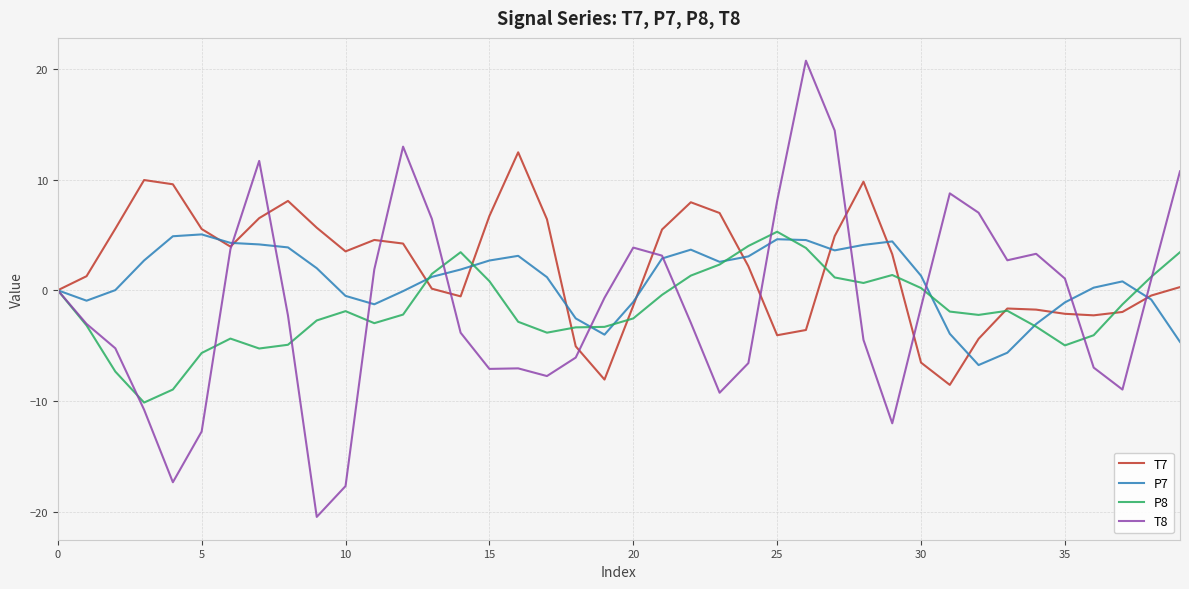

True or false: T8 and T7 intersect in this chart.

True